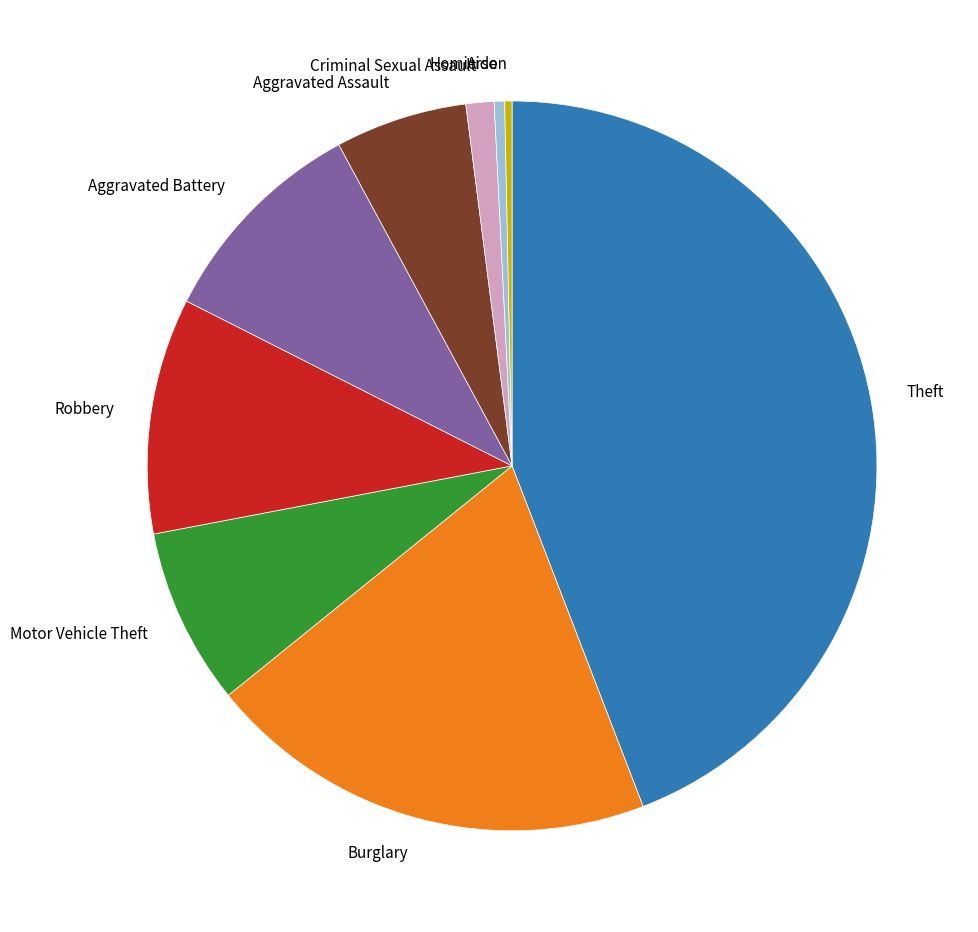

Between Burglary and Theft, which is larger?

Theft